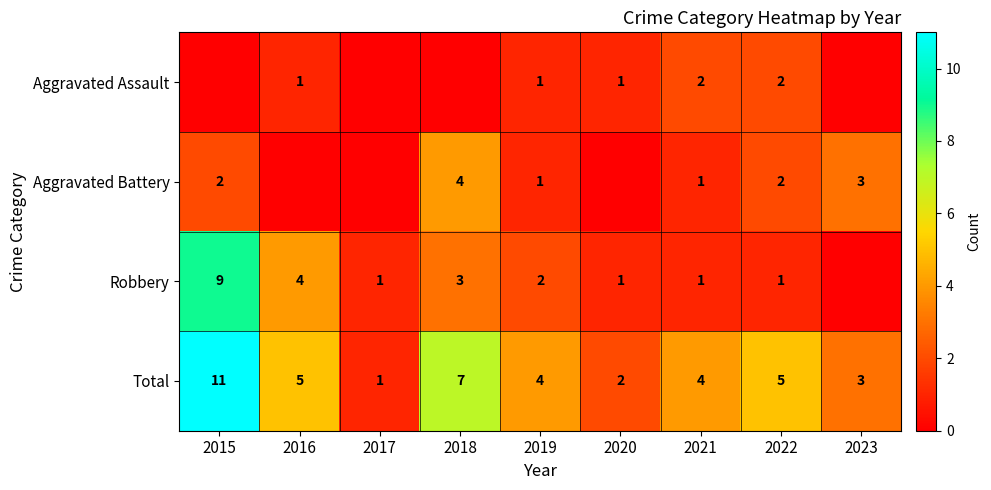

Is it true that Robbery equals 9 at 2015?

True